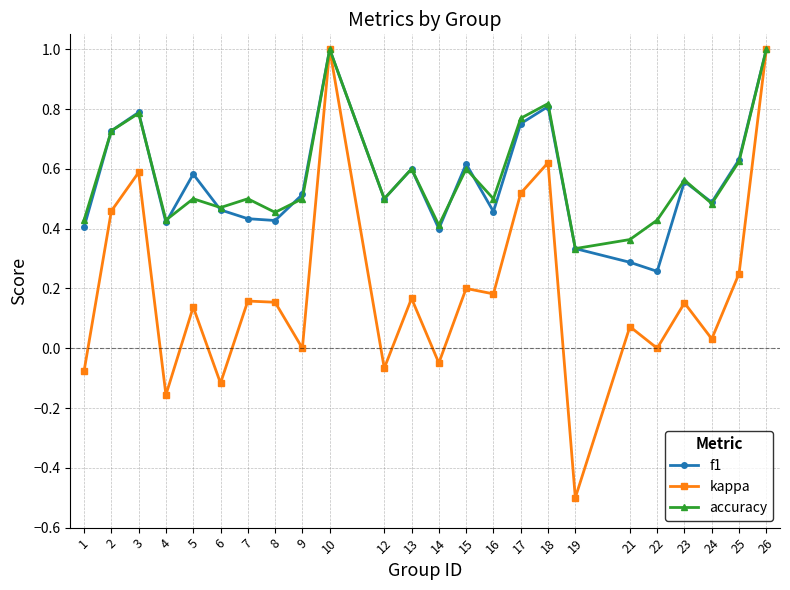

How many categories are shown in the chart?

24